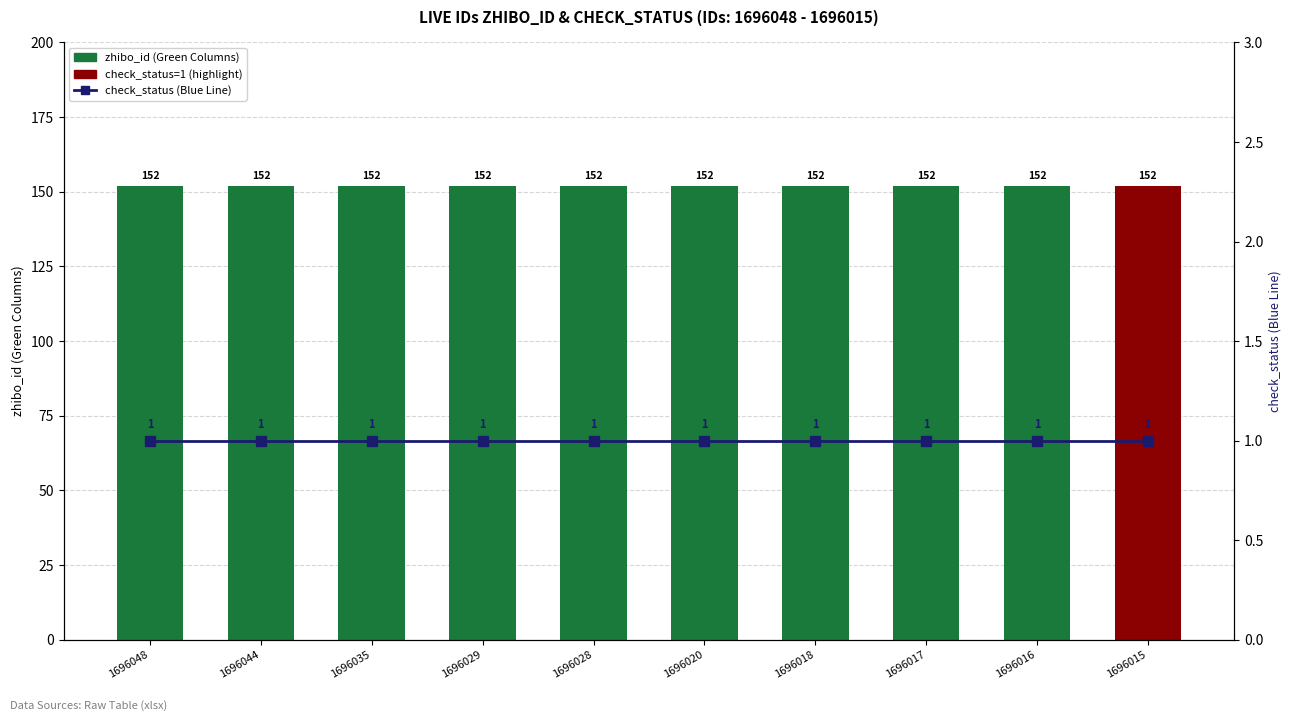

What value does the zhibo_id (Green Columns) series have at 1696018?

152